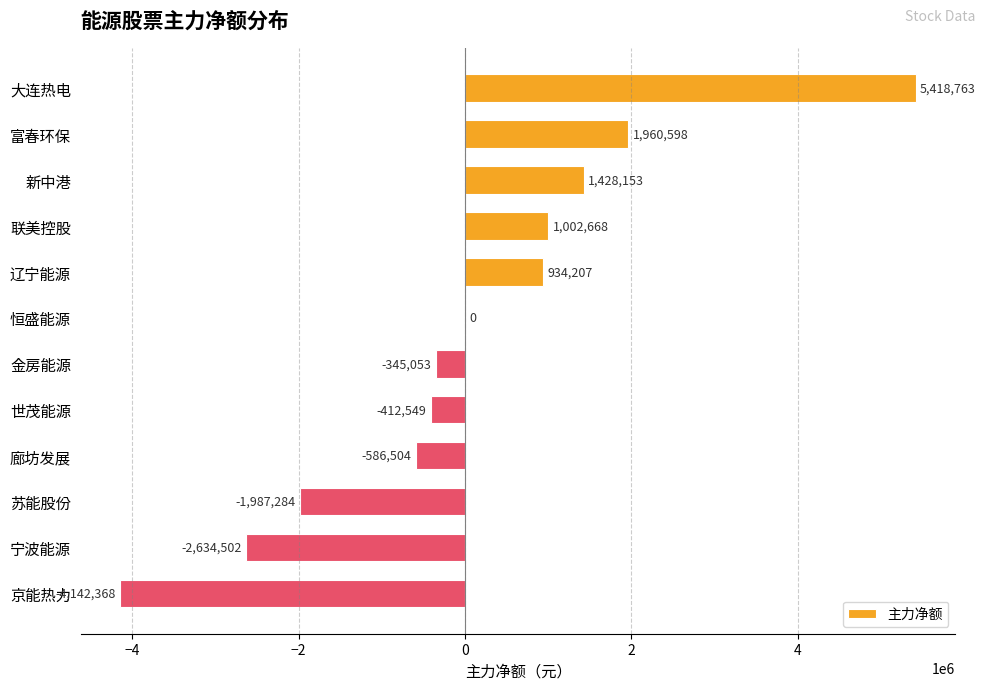

The value at 宁波能源 is -3908587. True or false?

False